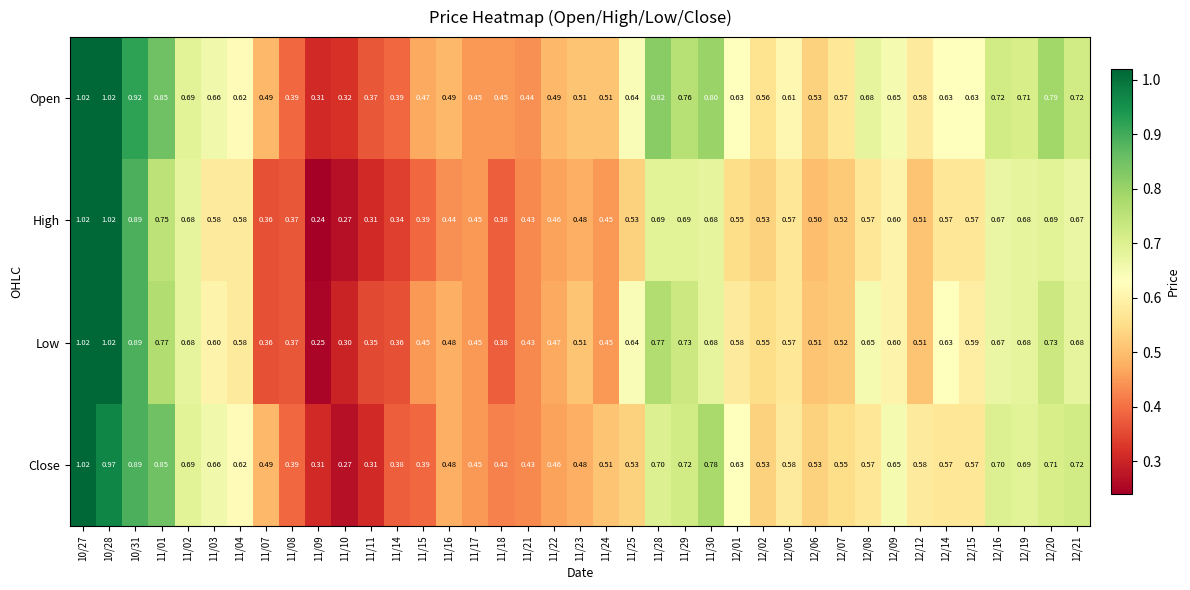

Which series has the widest spread of values?

High